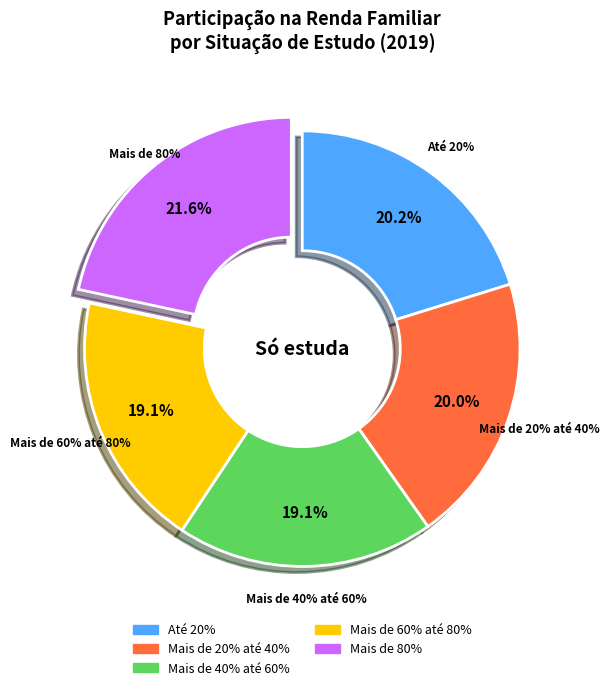

What percentage is the Mais de 40% até 60% slice, to the nearest percent?

19%